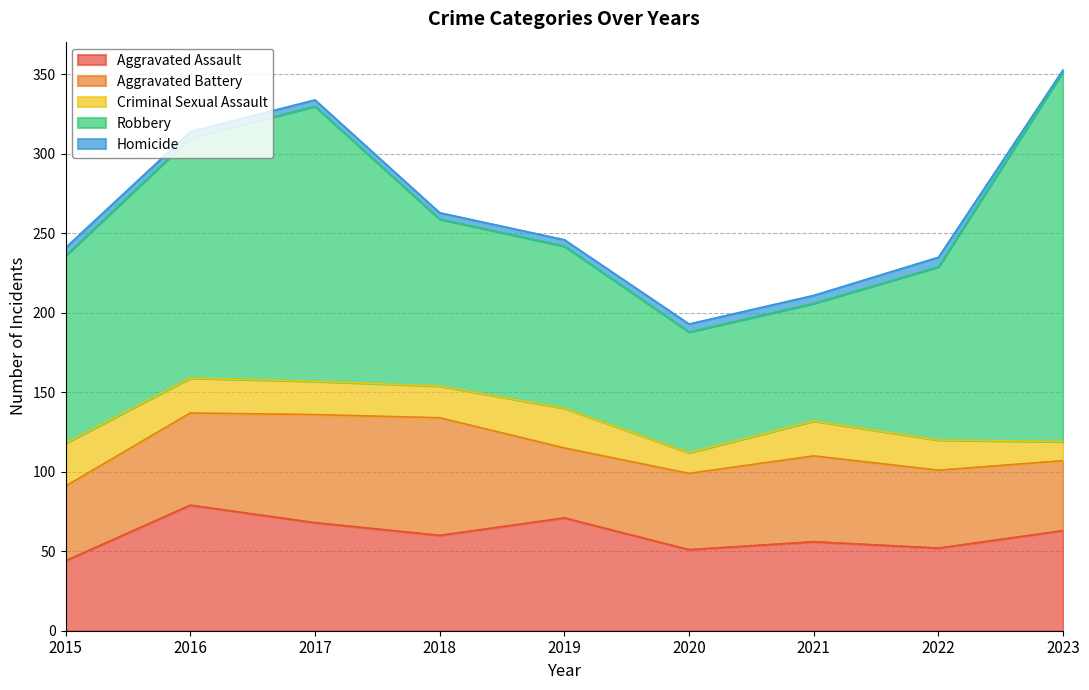

True or false: Criminal Sexual Assault and Aggravated Assault cross at least once.

False